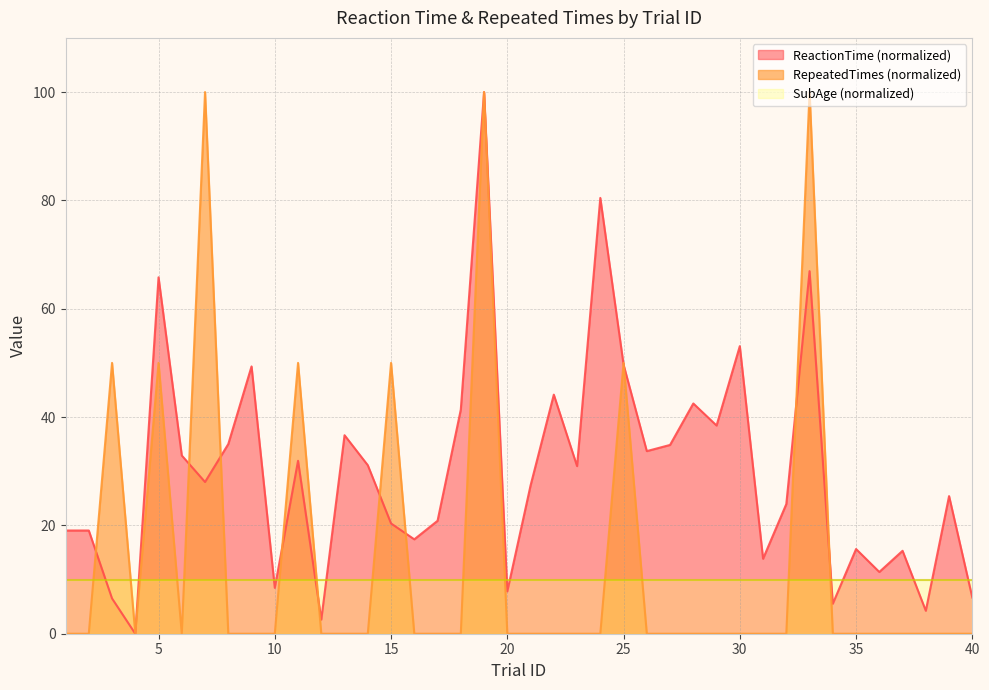

List the series in order of their overall mean, highest first.

ReactionTime (normalized), RepeatedTimes (normalized), SubAge (normalized)